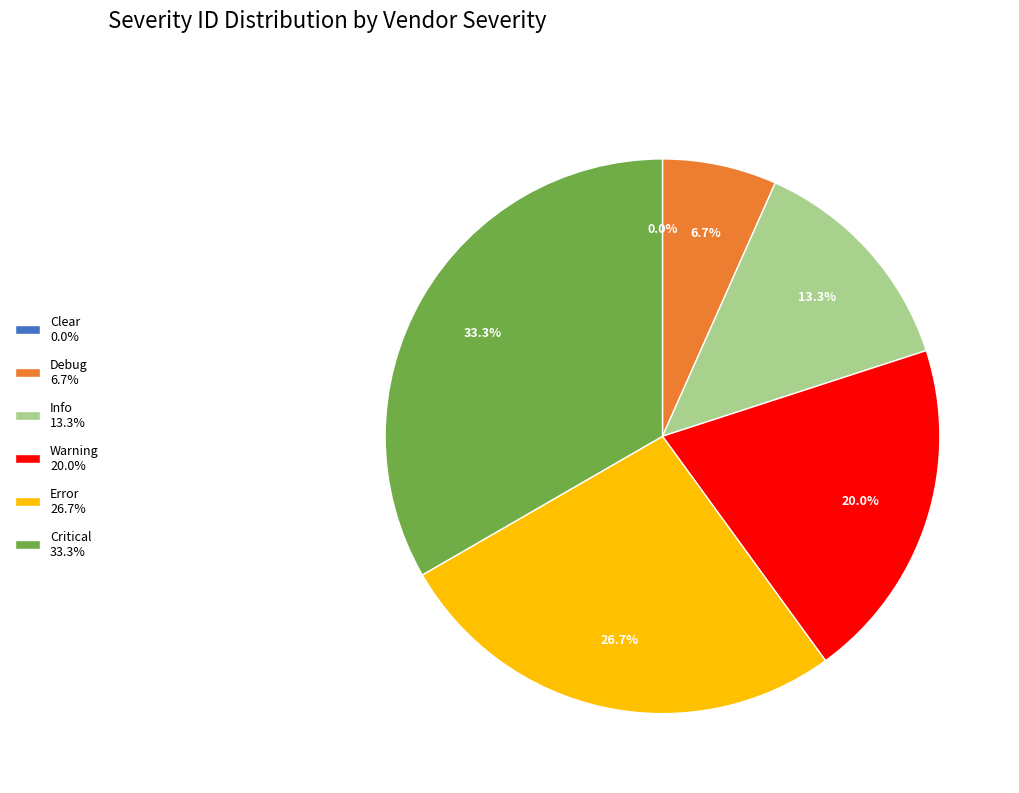

Does any single category account for the majority?

No